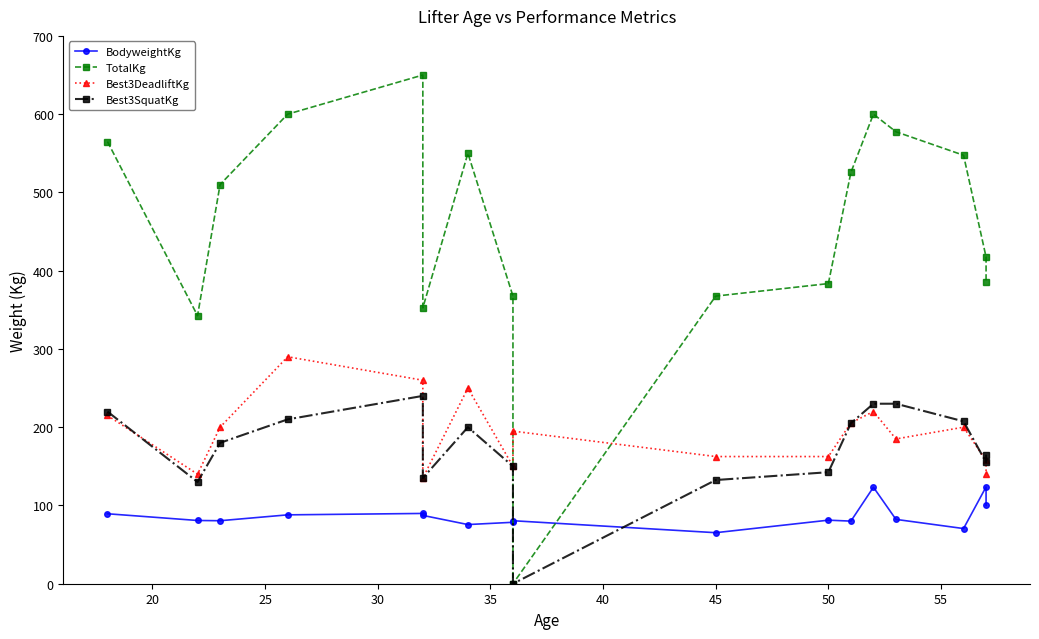

Does the chart have visible grid lines?

No